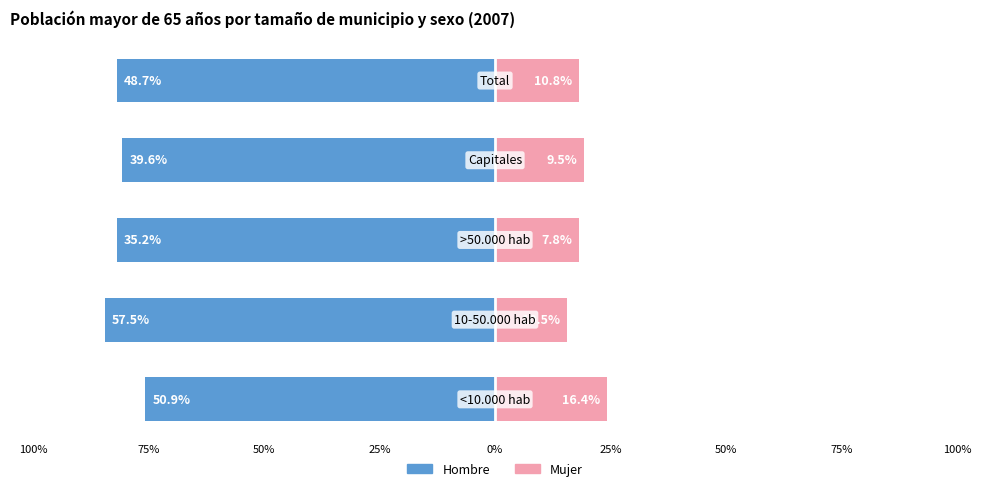

How many bars are there in each group?

2